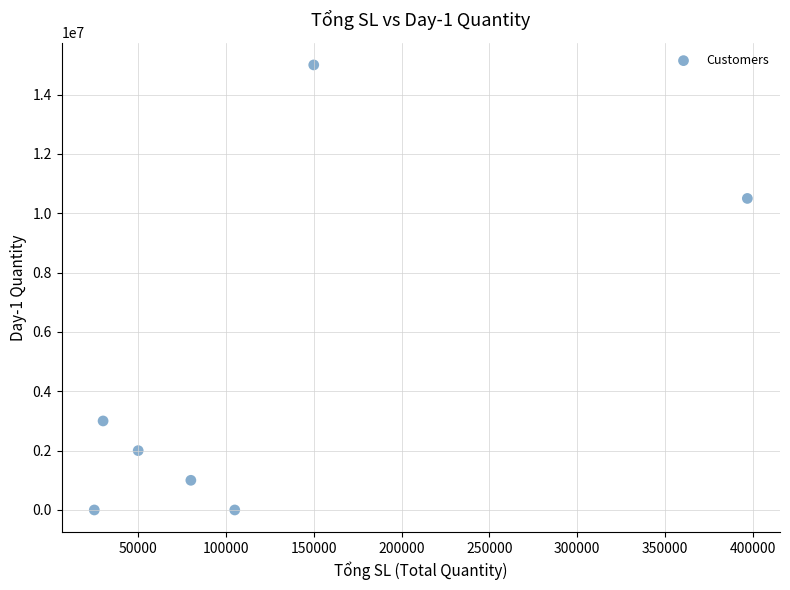

What is the average Y value?

4500000